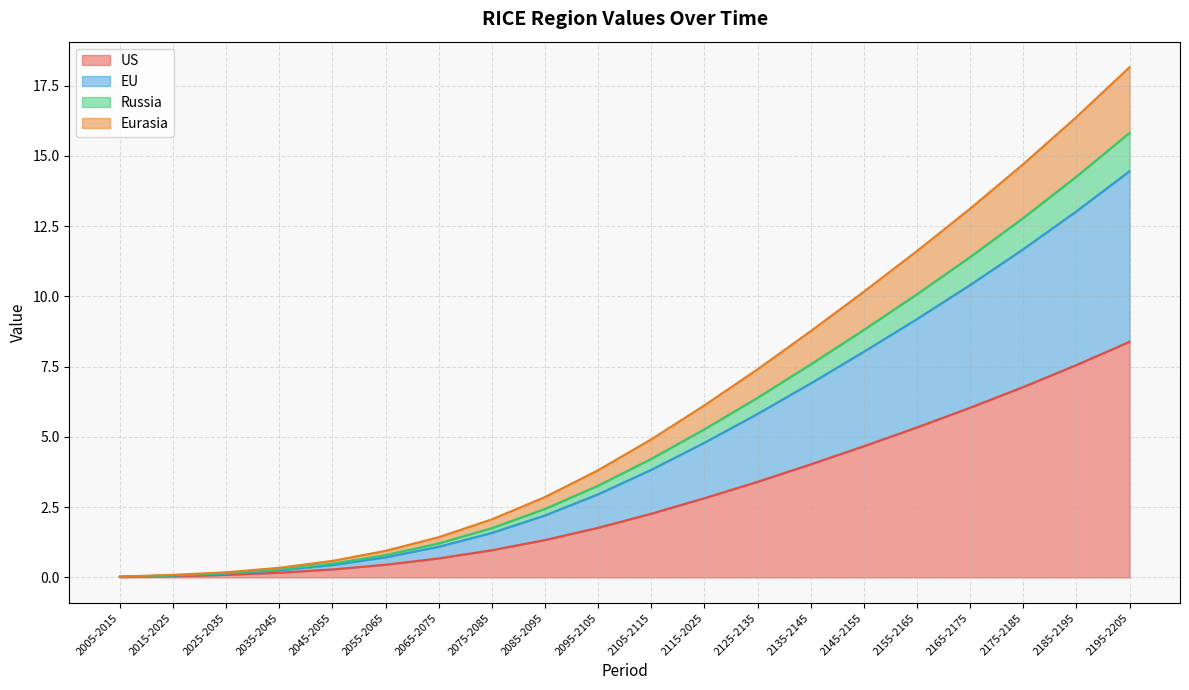

Is the value of US at 2135-2145 greater than the value of EU at 2055-2065?

Yes